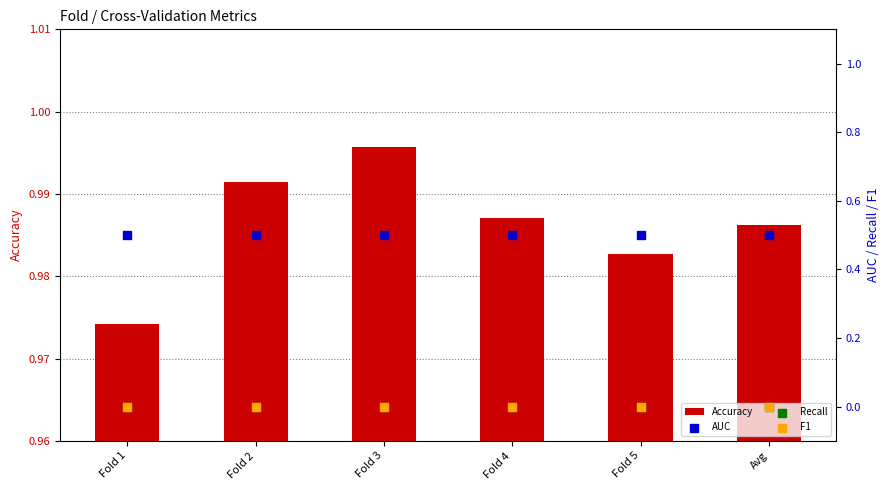

Which series reaches the maximum Y coordinate?

Accuracy